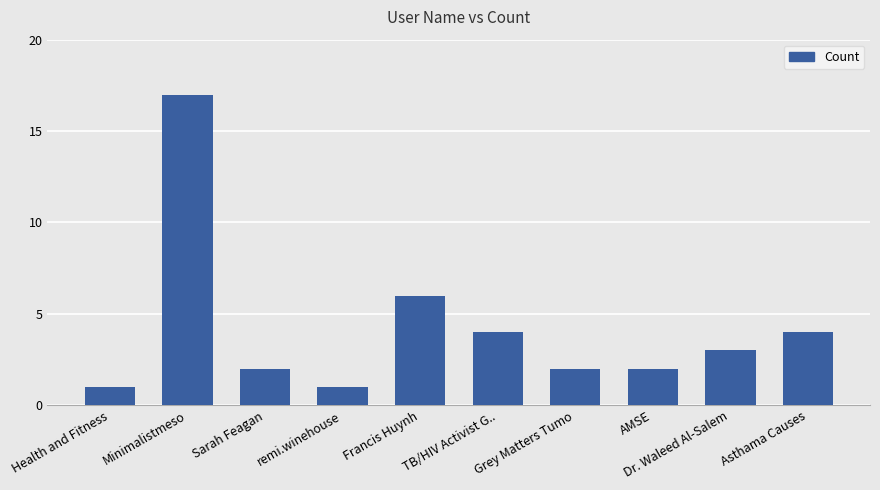

Reading left to right, list all the values displayed in this chart.

1	17	2	1	6	4	2	2	3	4